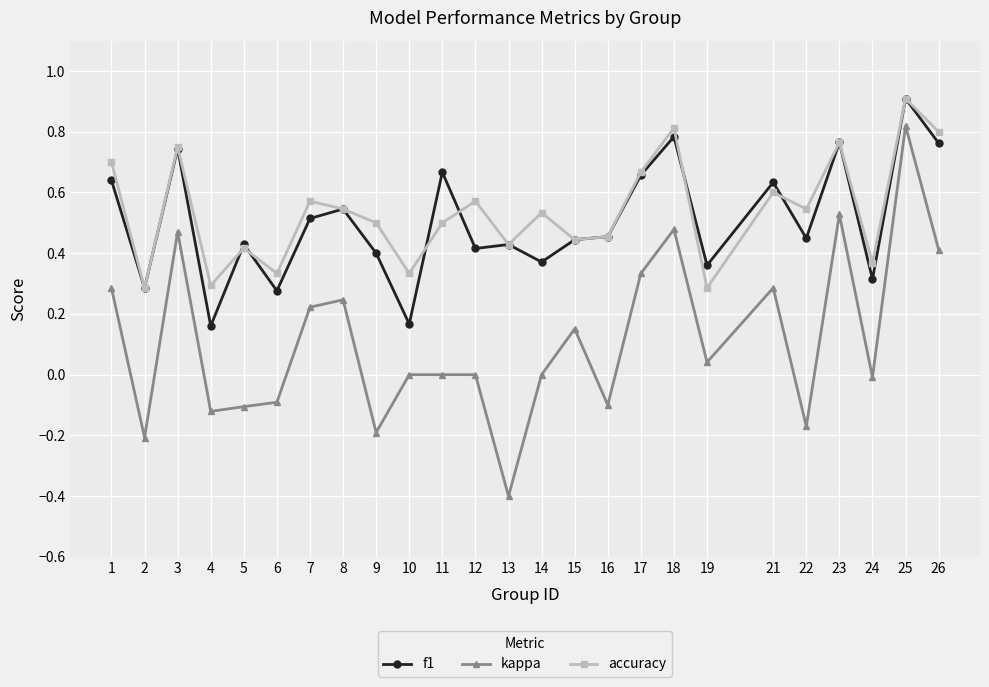

Between 11 and 19, which series saw the biggest shift?

f1